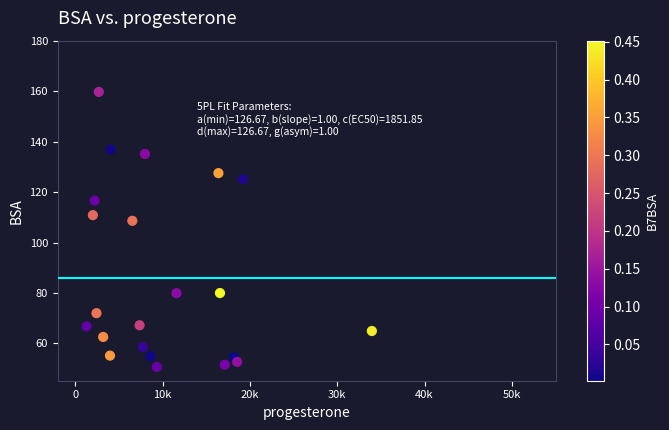

What is the range of X values (max minus min)?

32663.1